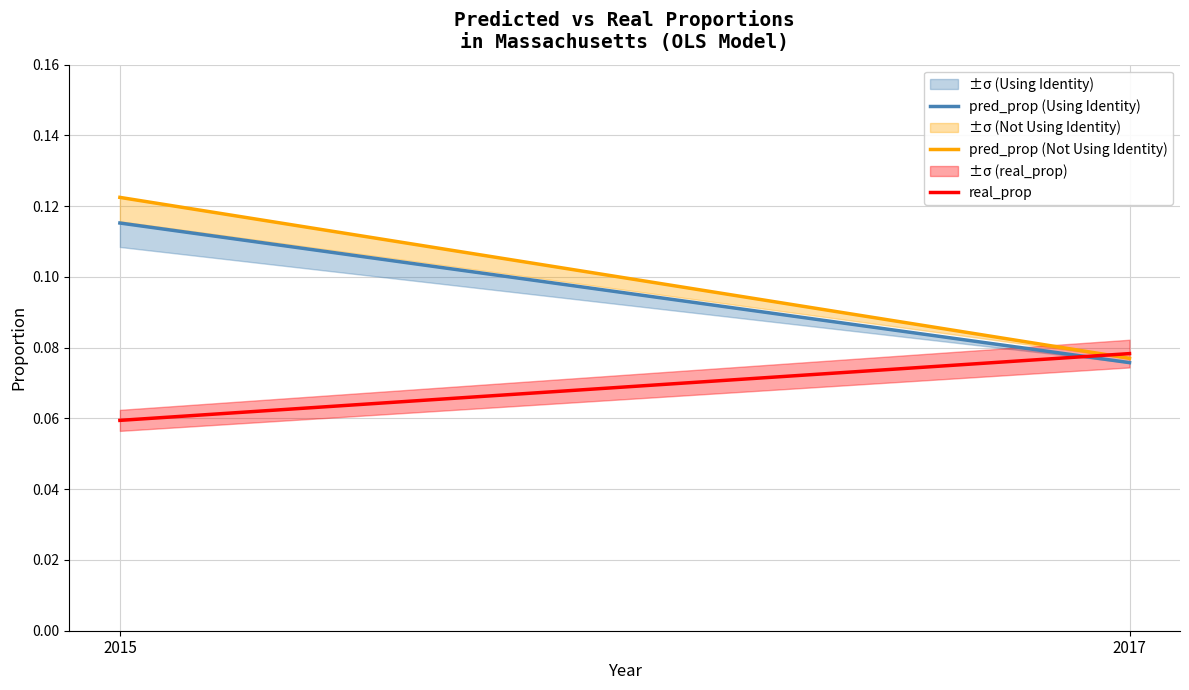

List the series in order of their peak value, lowest first.

real_prop, pred_prop (Using Identity), pred_prop (Not Using Identity)